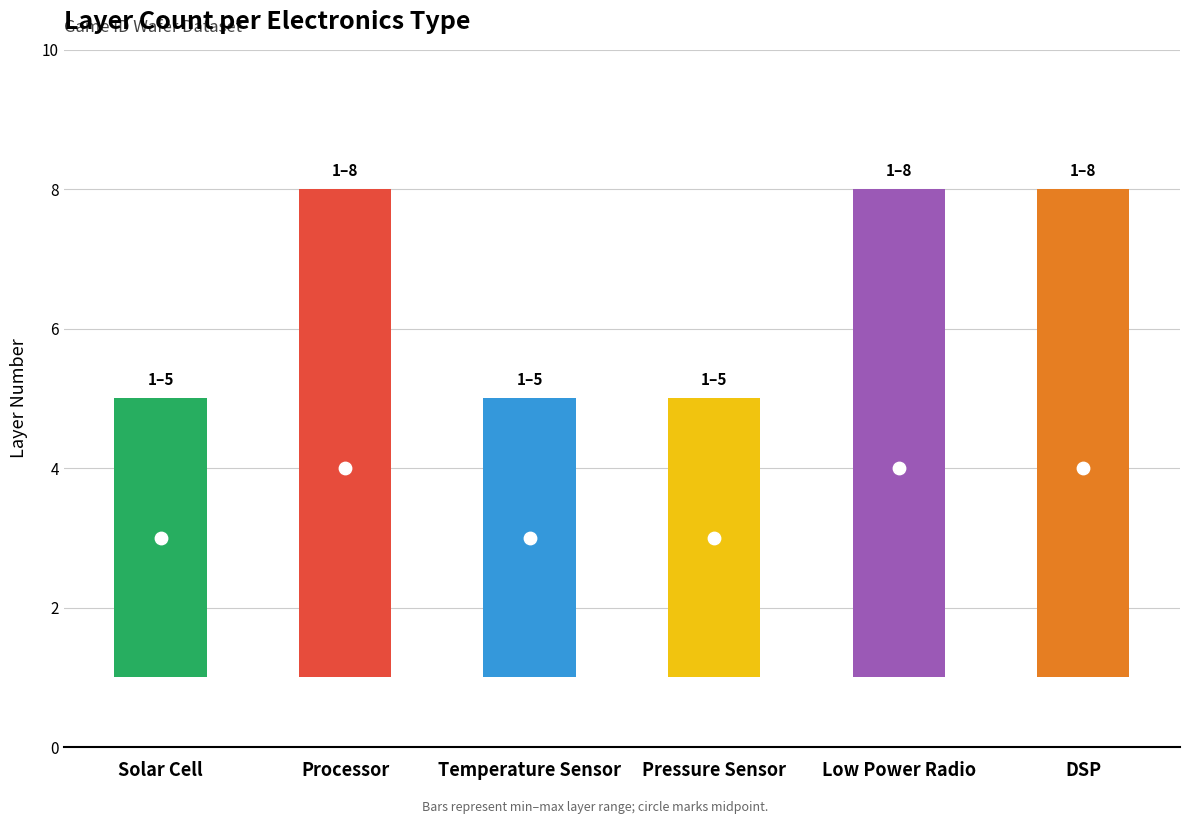

Which series has the largest total across all categories?

max_layer